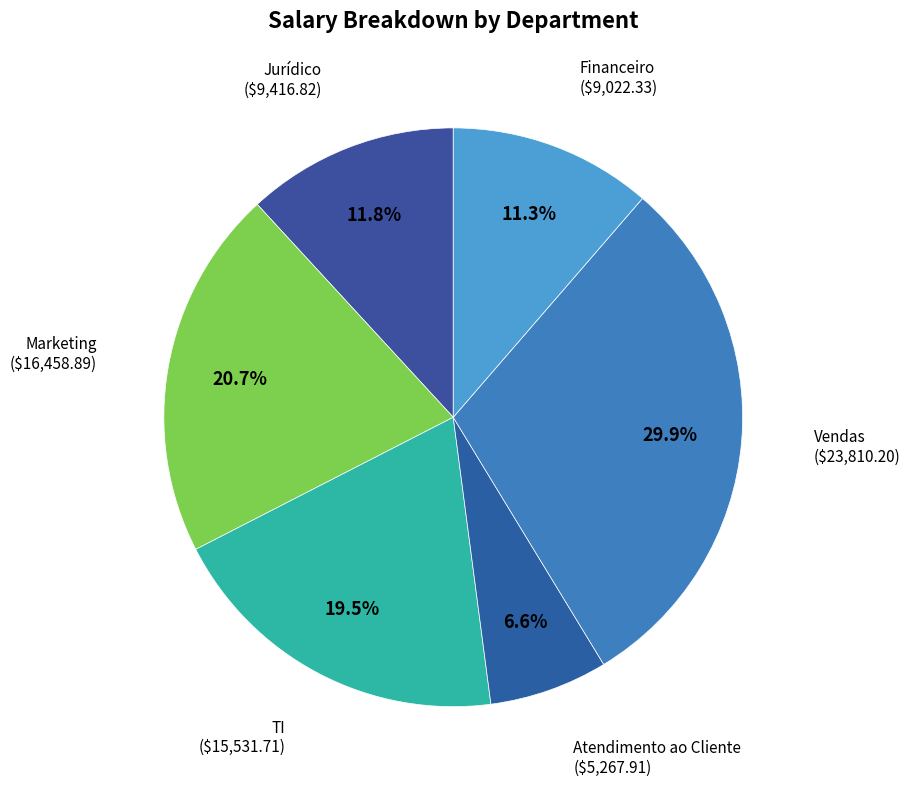

Is the sum of Jurídico and Vendas greater than half?

No